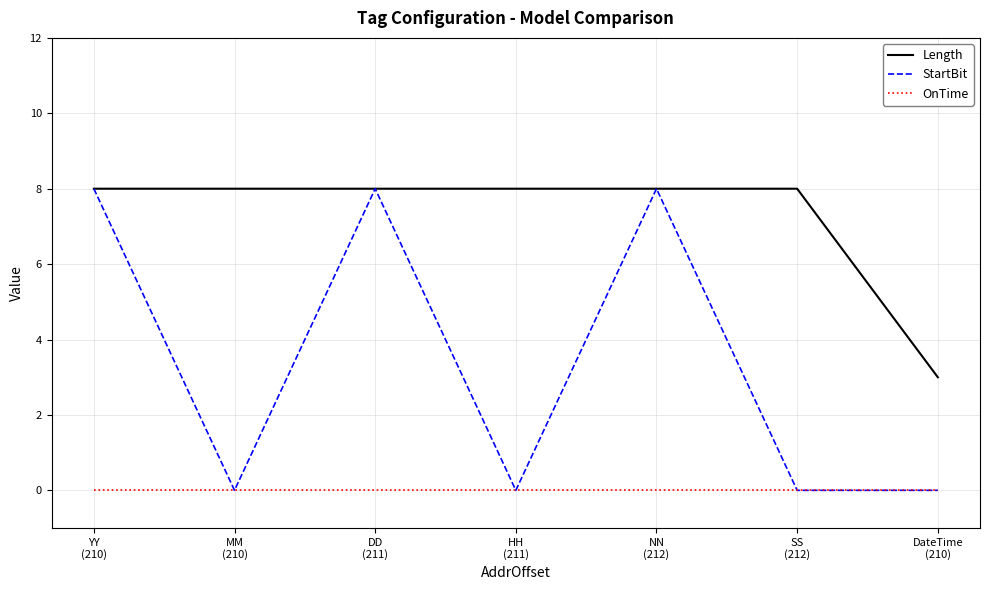

What is the total value across all series at YY
(210)?

16